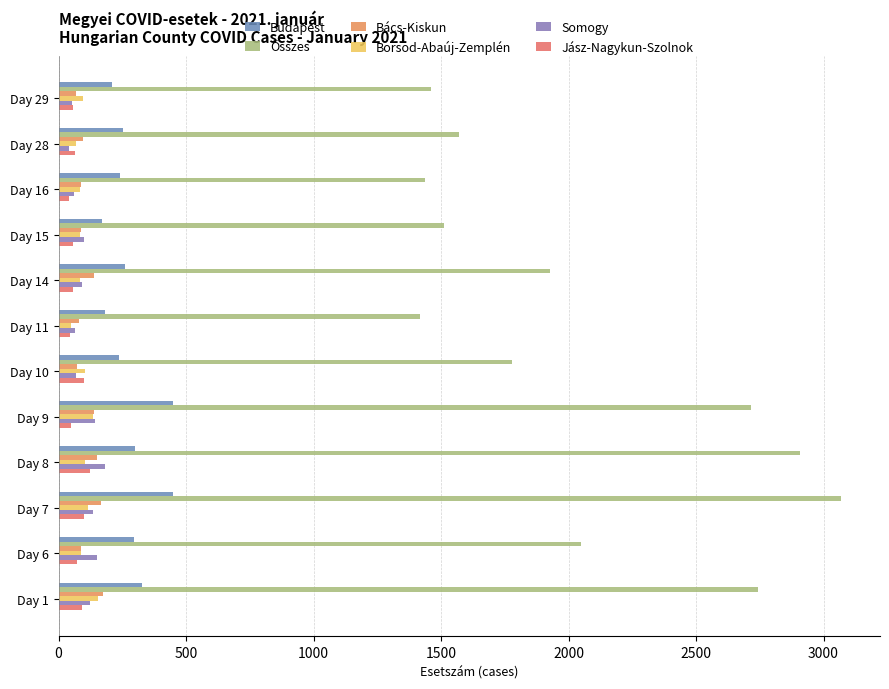

What is the minimum value for Bács-Kiskun?

70